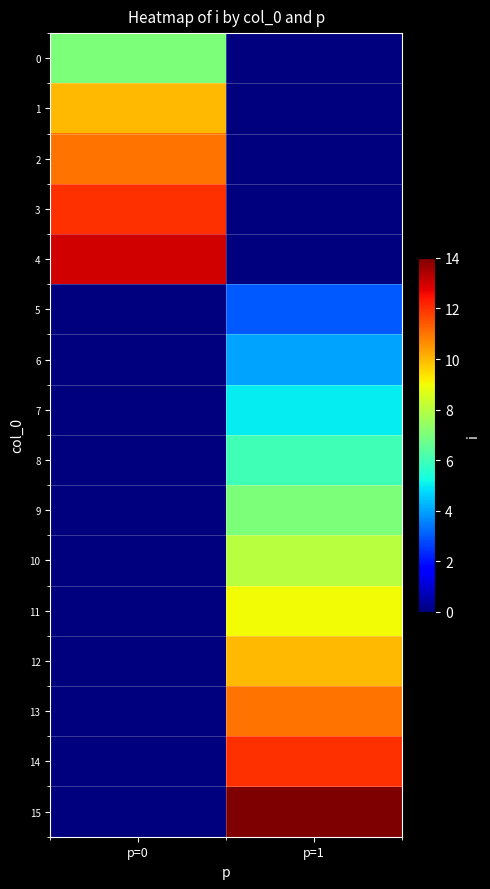

Rank the series at p=1 from highest to lowest value.

15, 14, 13, 12, 11, 10, 9, 8, 7, 6, 5, 0, 1, 2, 3, 4